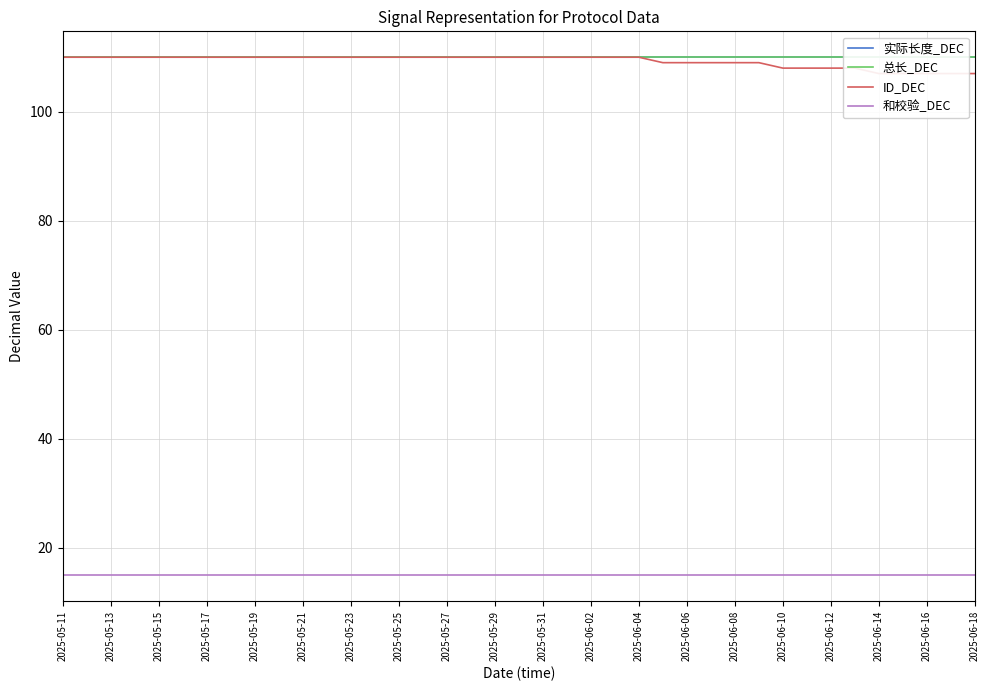

At which category is the sum across all series the highest?

2025-05-11